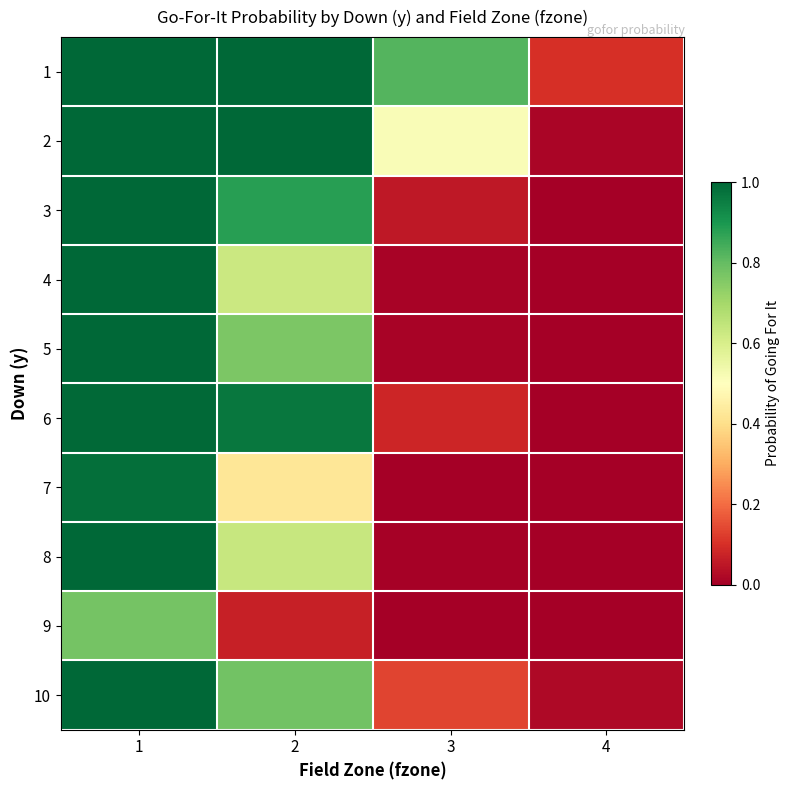

At how many categories does at least one series exceed 0?

4